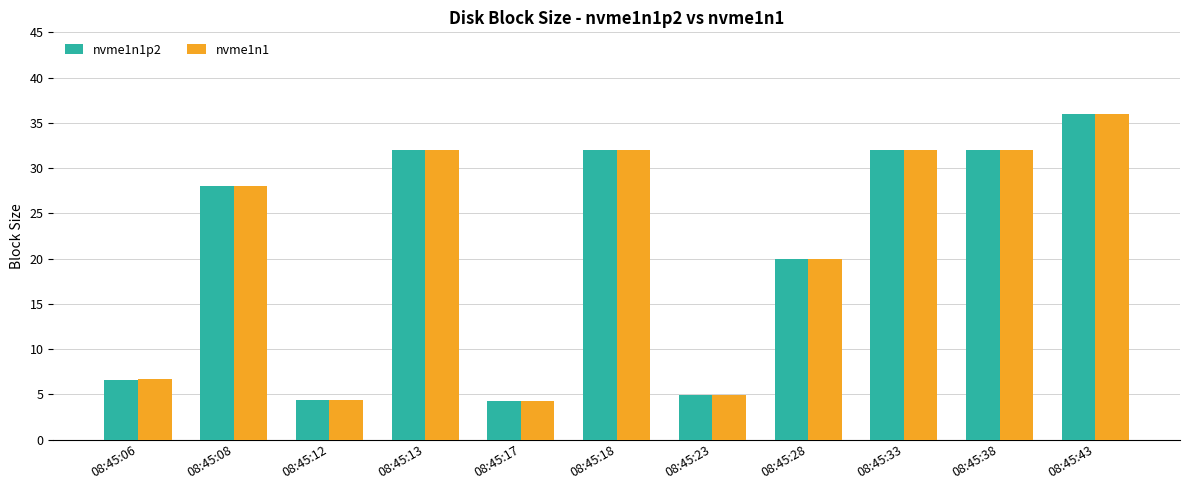

What is the value of the nvme1n1p2 bar at the 10th from the left?

32.0